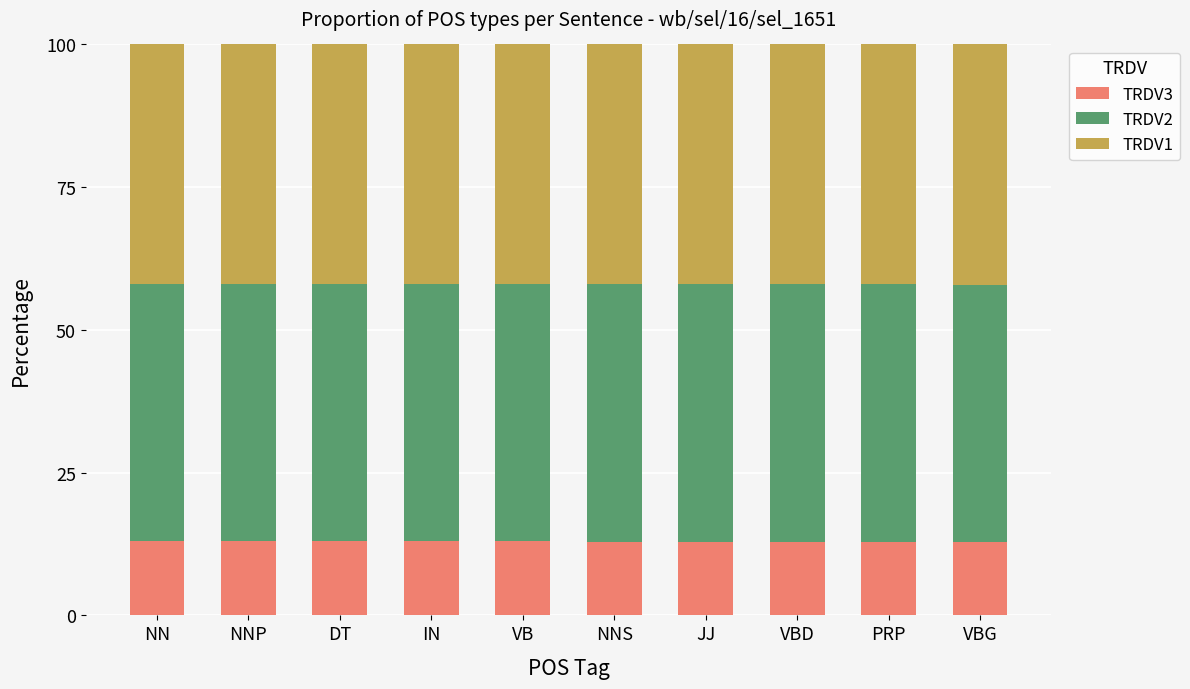

What are all the series names shown in the legend?

TRDV3, TRDV2, TRDV1